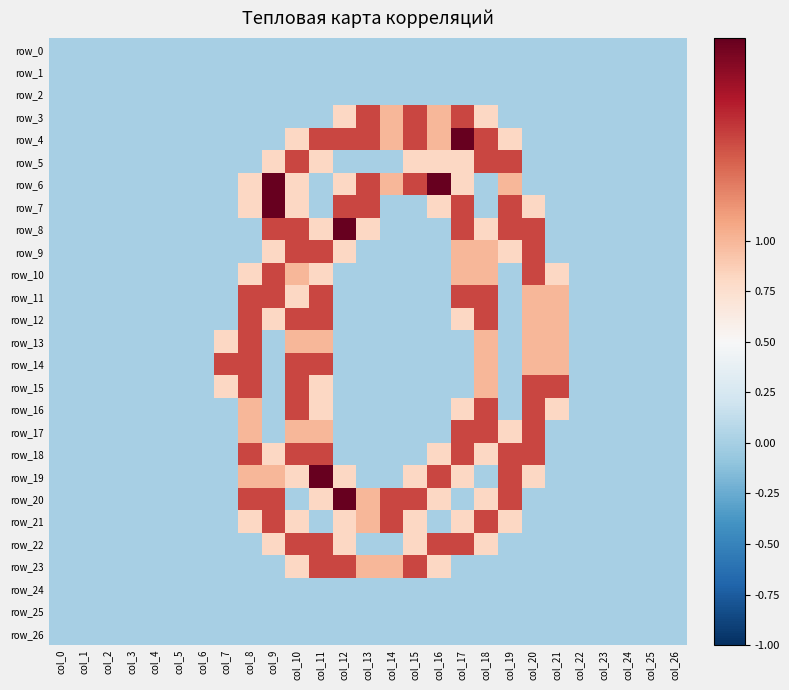

The row_23 series shows -0.7 at col_1. True or false?

False